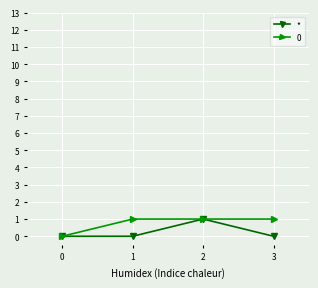

The value of 0 at 3 is 1. True or false?

True